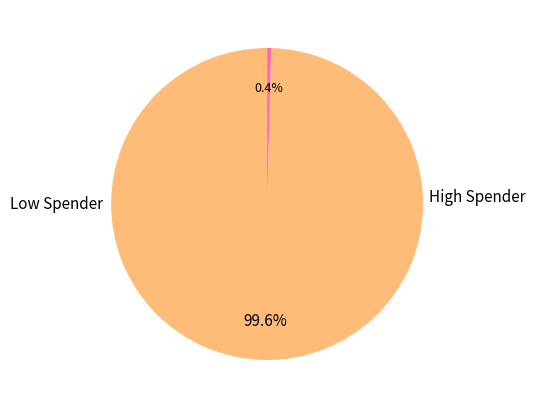

How many slices are in this pie chart?

2